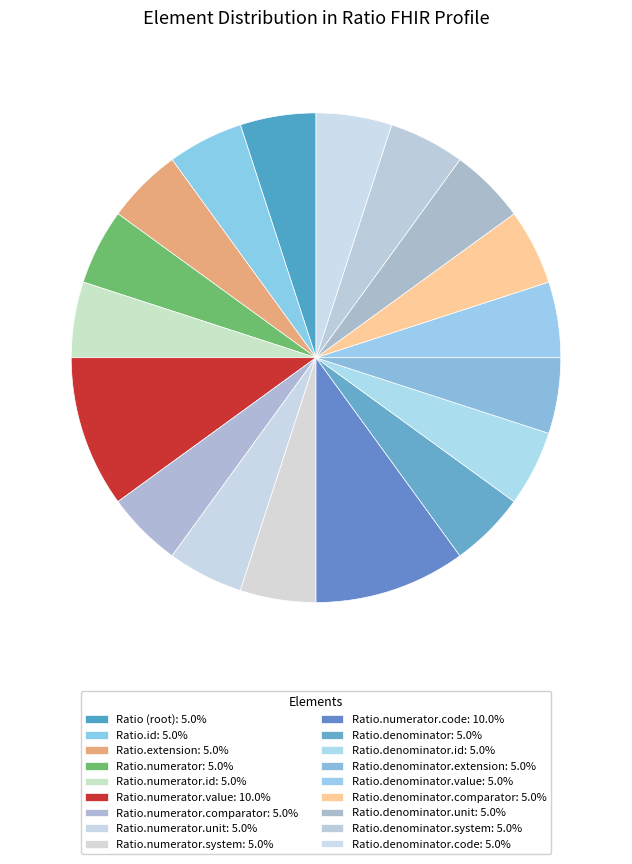

Is there a majority slice in this chart?

No